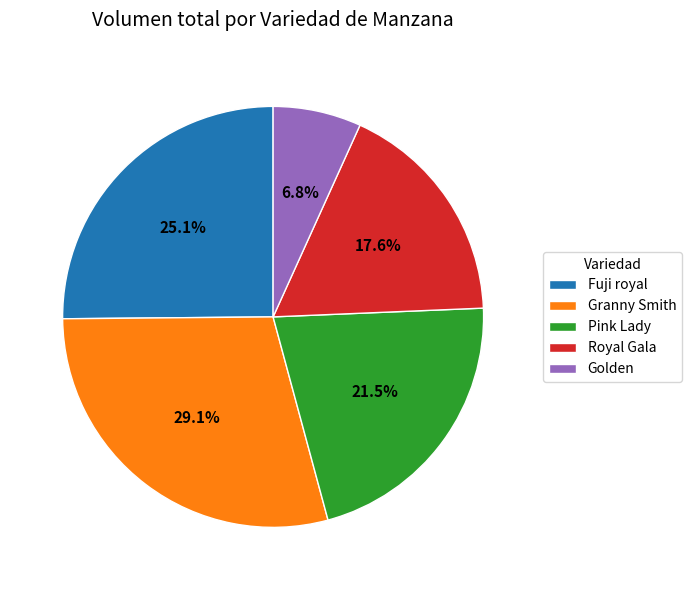

Which slice is the largest?

Granny Smith